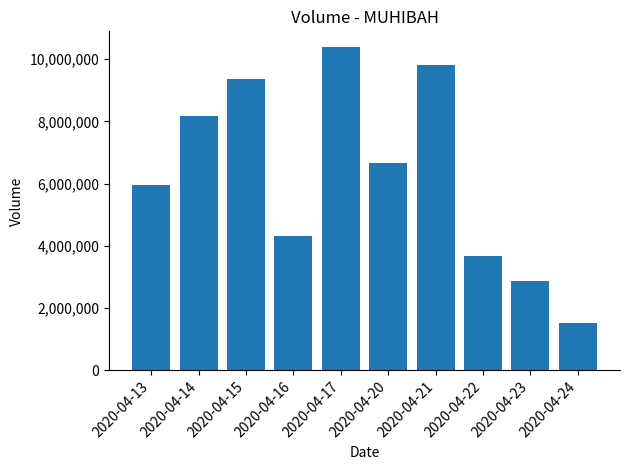

What is the smallest value displayed?

1535700